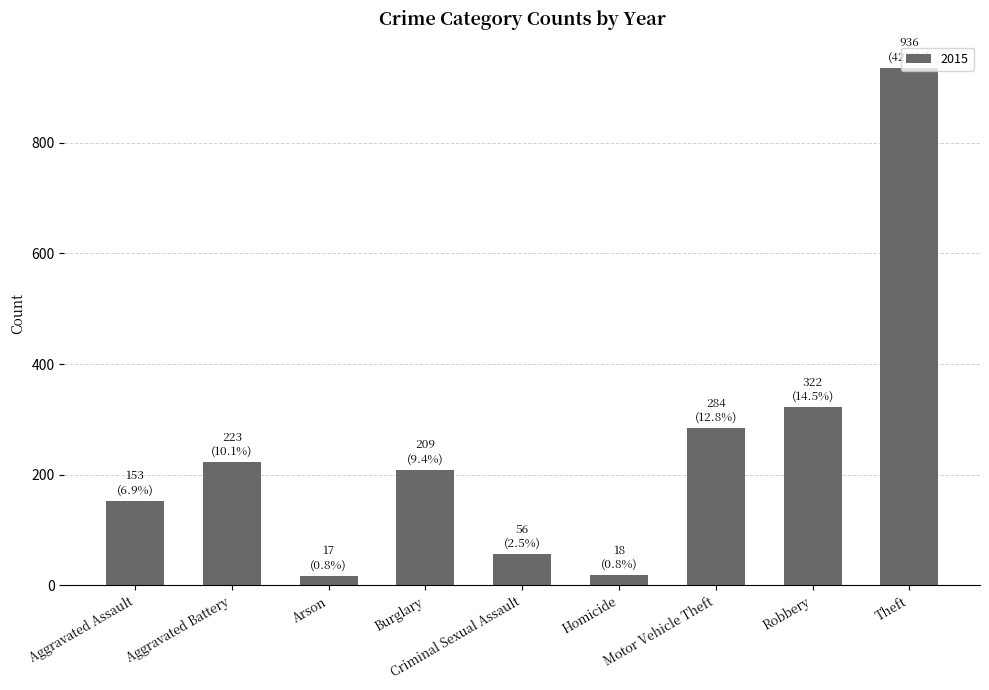

Between Homicide and Robbery, which is larger?

Robbery